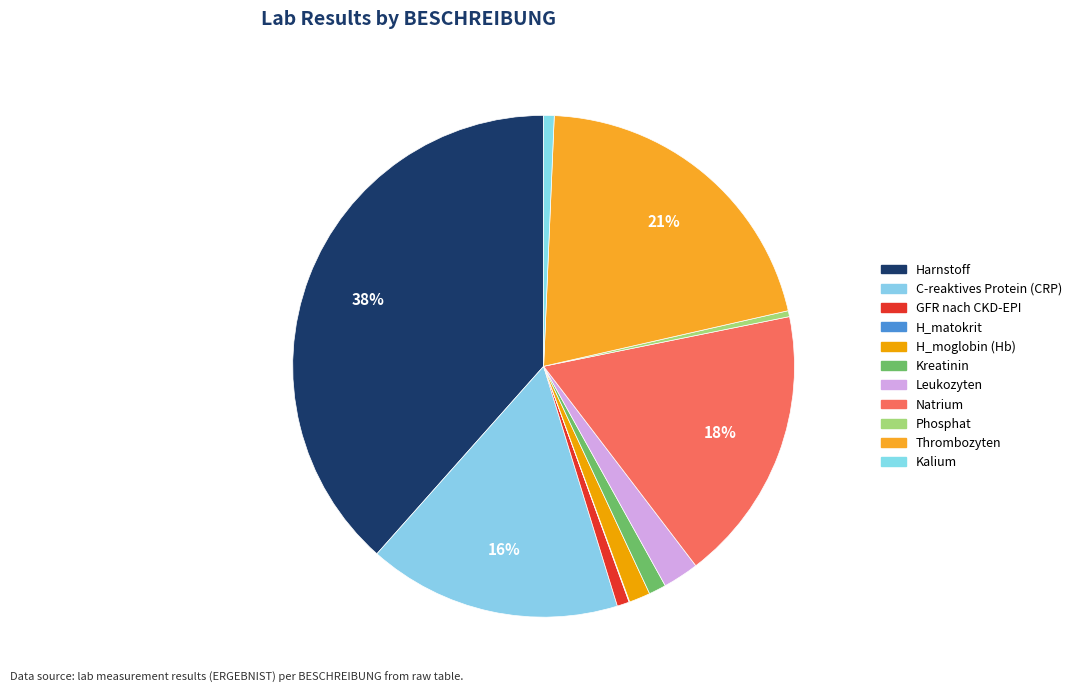

To the nearest percent, what percentage of the pie is Leukozyten?

2%